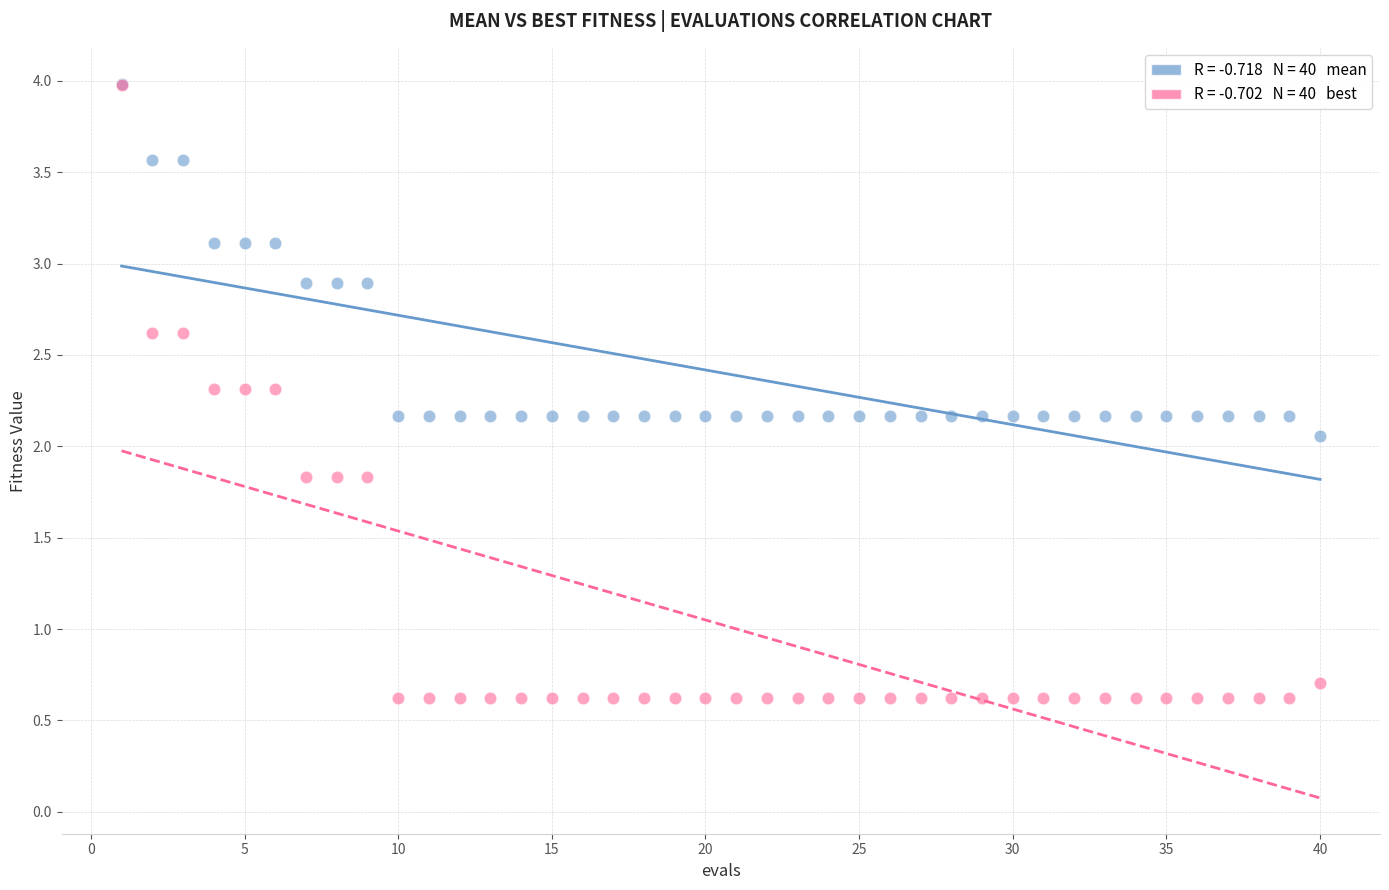

Across all series, what Y value is closest to 2?

2.1